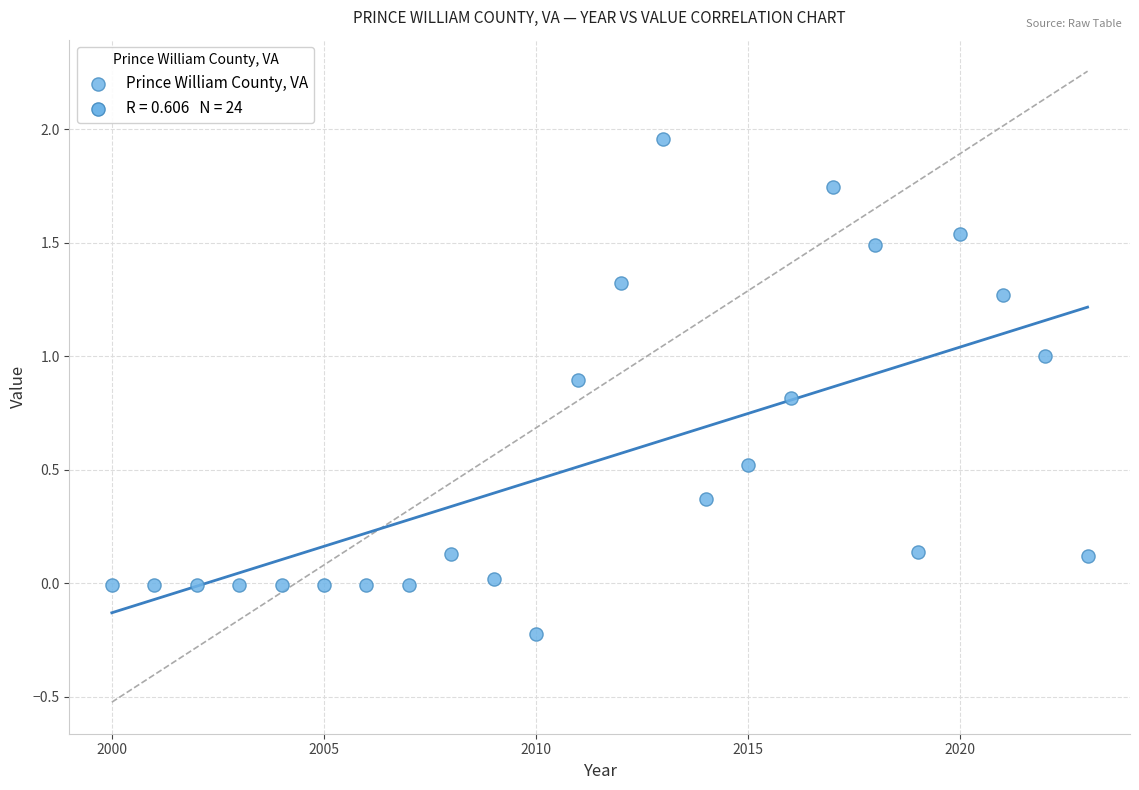

What is the range of Y values (max minus min)?

2.2